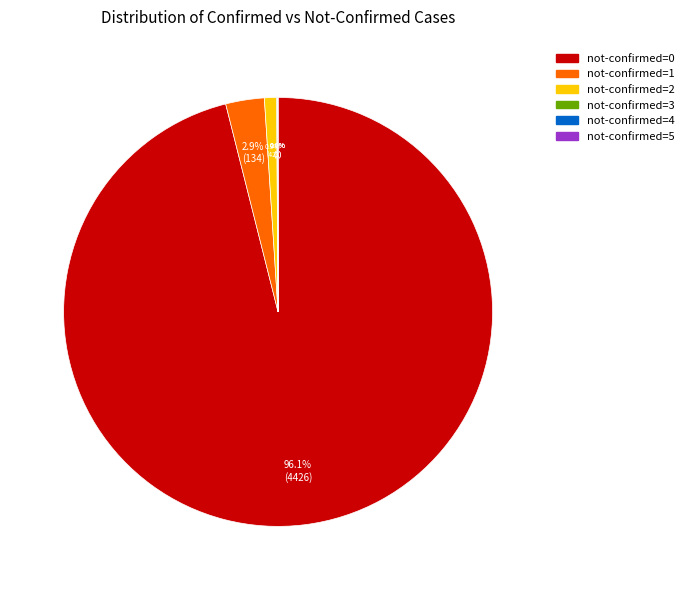

What is the majority slice?

not-confirmed=0